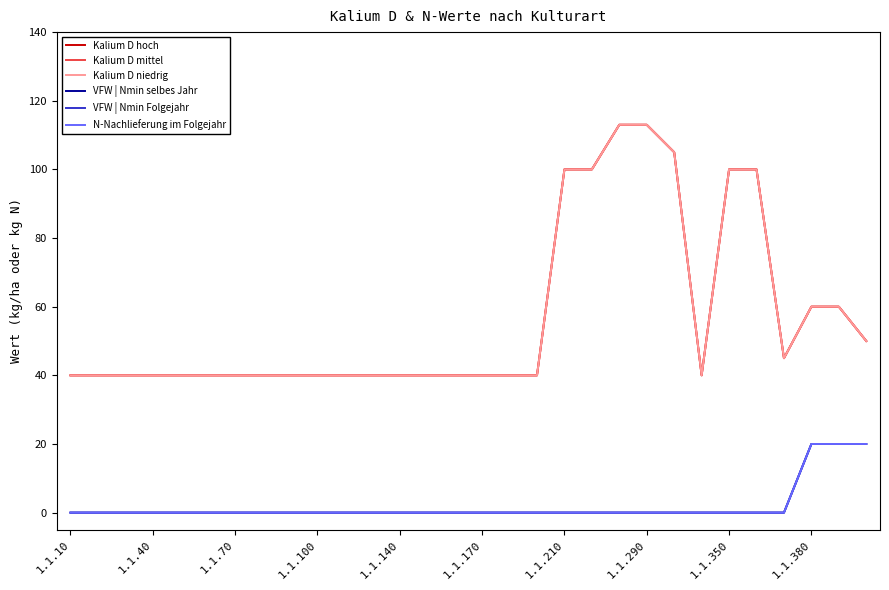

Rank the series at 25 from lowest to highest value.

VFW | Nmin selbes Jahr, VFW | Nmin Folgejahr, N-Nachlieferung im Folgejahr, Kalium D hoch, Kalium D mittel, Kalium D niedrig